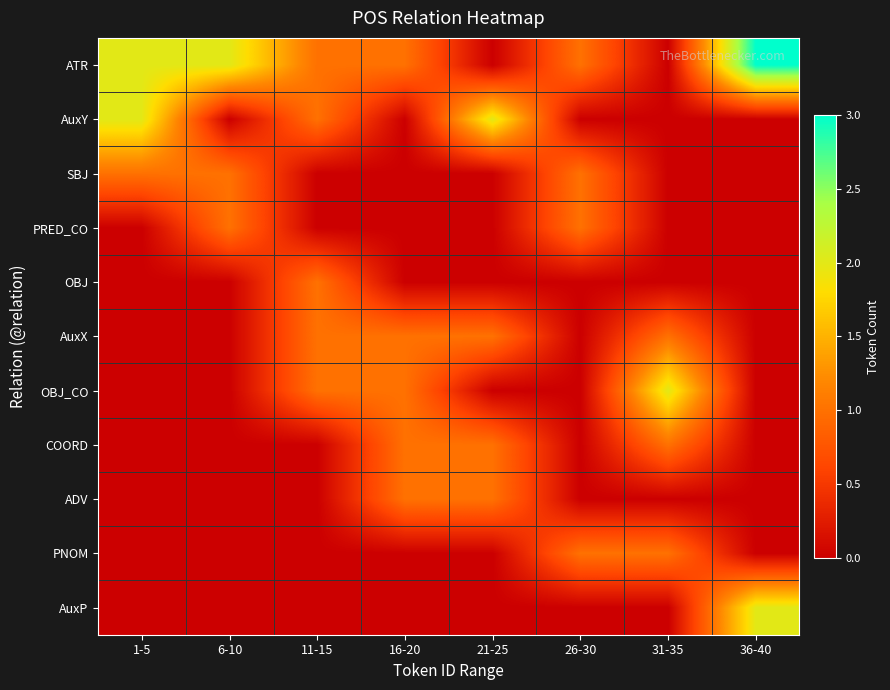

Reading left to right, what are all the values shown in this chart?

ATR: 1-5=2	6-10=2	11-15=1	16-20=1	21-25=0	26-30=1	31-35=0	36-40=3
AuxY: 1-5=2	6-10=0	11-15=1	16-20=0	21-25=2	26-30=0	31-35=0	36-40=0
SBJ: 1-5=1	6-10=1	11-15=0	16-20=0	21-25=0	26-30=1	31-35=0	36-40=0
PRED_CO: 1-5=0	6-10=1	11-15=0	16-20=0	21-25=0	26-30=1	31-35=0	36-40=0
OBJ: 1-5=0	6-10=0	11-15=1	16-20=0	21-25=0	26-30=0	31-35=0	36-40=0
AuxX: 1-5=0	6-10=0	11-15=1	16-20=1	21-25=1	26-30=0	31-35=1	36-40=0
OBJ_CO: 1-5=0	6-10=0	11-15=1	16-20=1	21-25=0	26-30=0	31-35=2	36-40=0
COORD: 1-5=0	6-10=0	11-15=0	16-20=1	21-25=1	26-30=0	31-35=1	36-40=0
ADV: 1-5=0	6-10=0	11-15=0	16-20=1	21-25=1	26-30=0	31-35=0	36-40=0
PNOM: 1-5=0	6-10=0	11-15=0	16-20=0	21-25=0	26-30=1	31-35=1	36-40=0
AuxP: 1-5=0	6-10=0	11-15=0	16-20=0	21-25=0	26-30=0	31-35=0	36-40=2